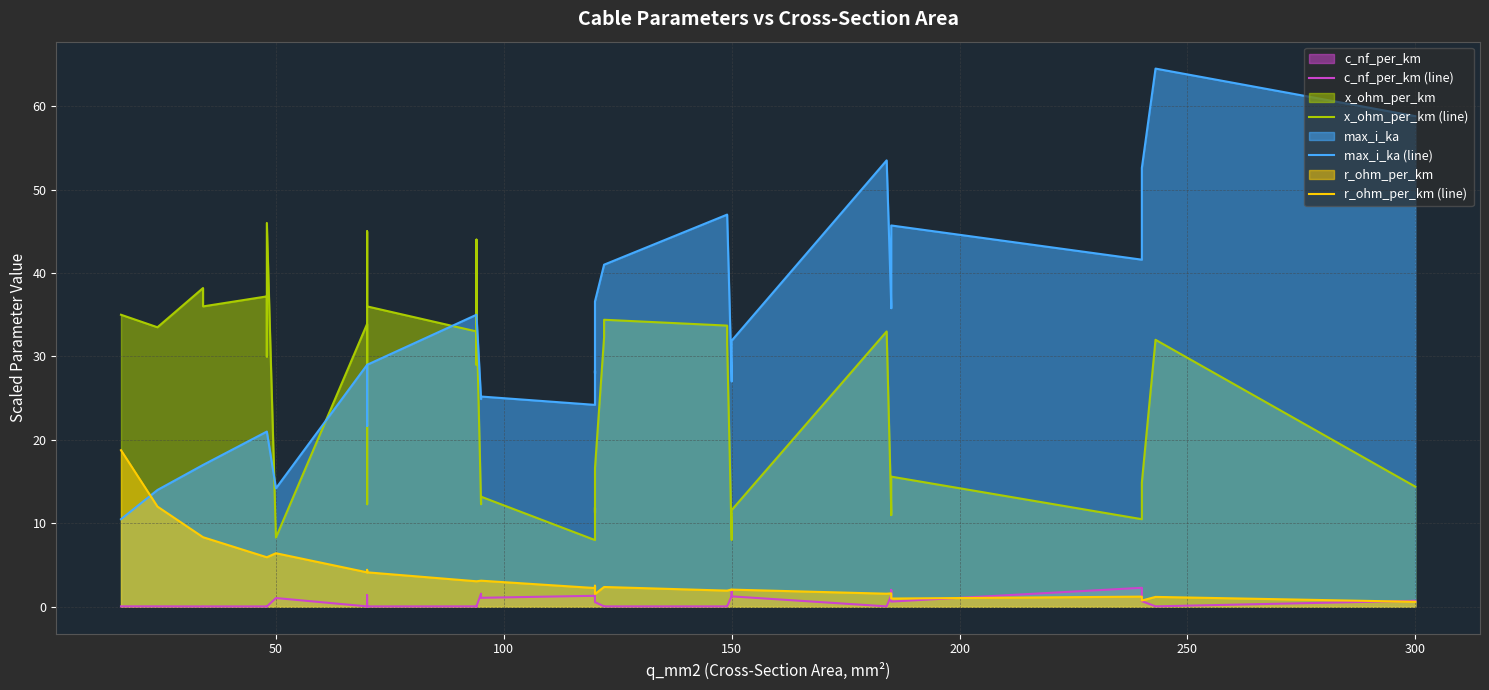

What is the lowest value of the x_ohm_per_km (line) series?

8.0